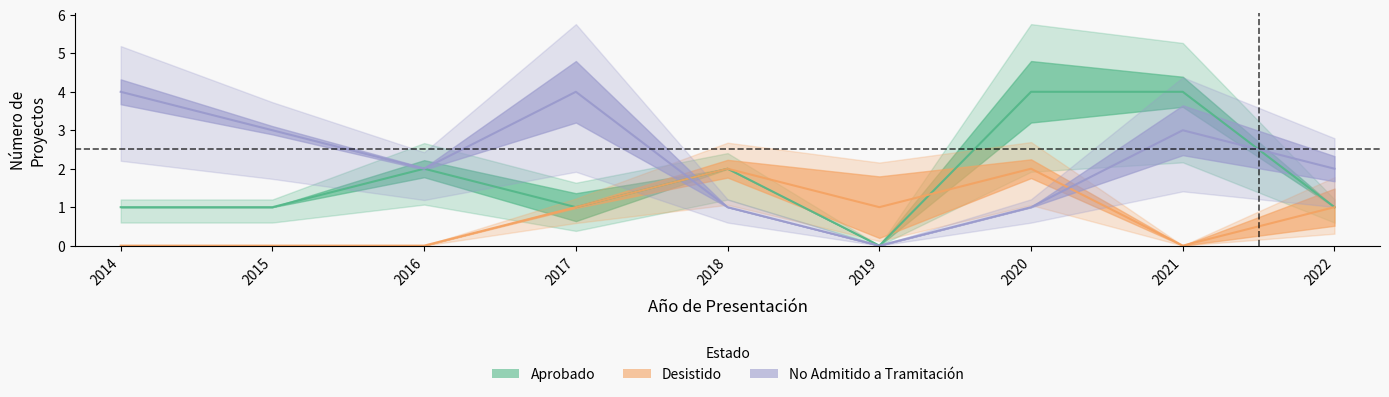

The value of No Admitido a Tramitación at 2018 is 1. True or false?

False